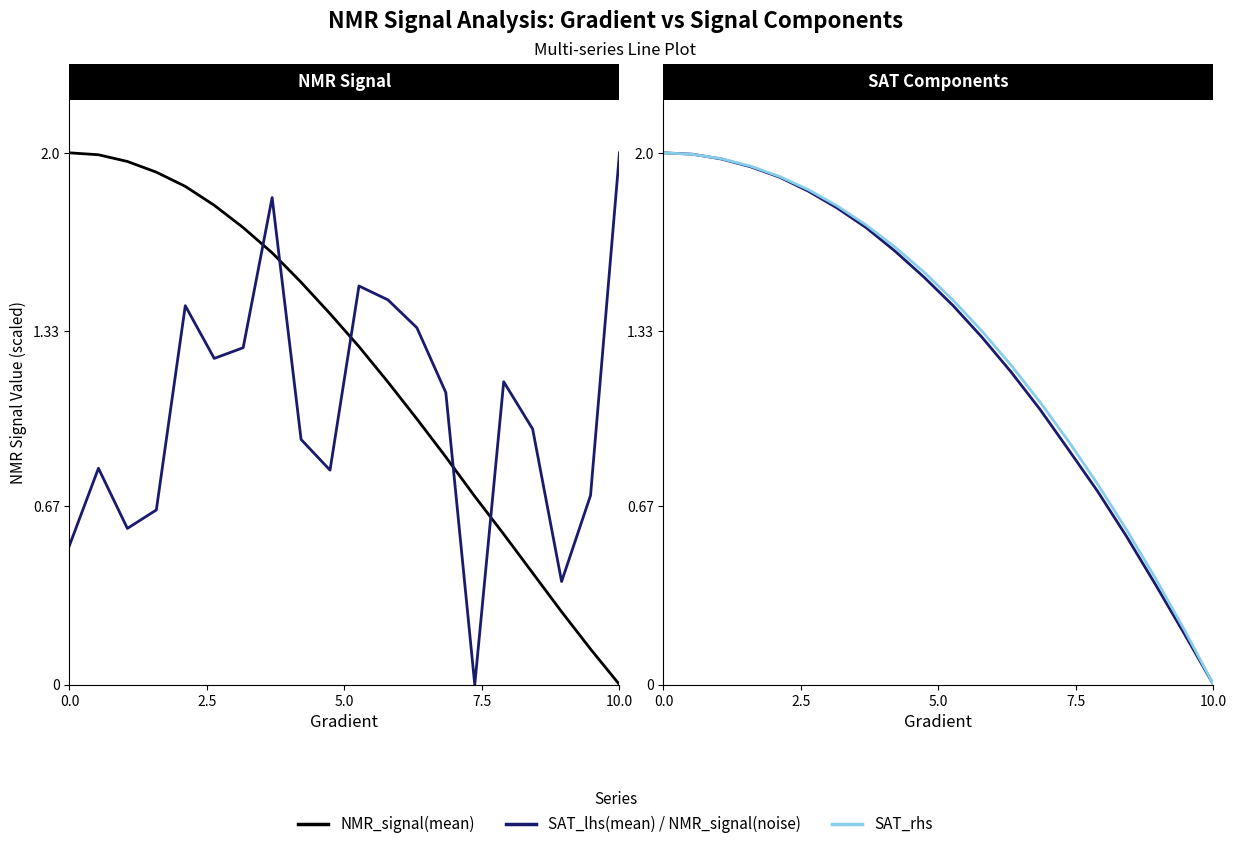

True or false: SAT_rhs has a value of 2.0 at 0.0.

True